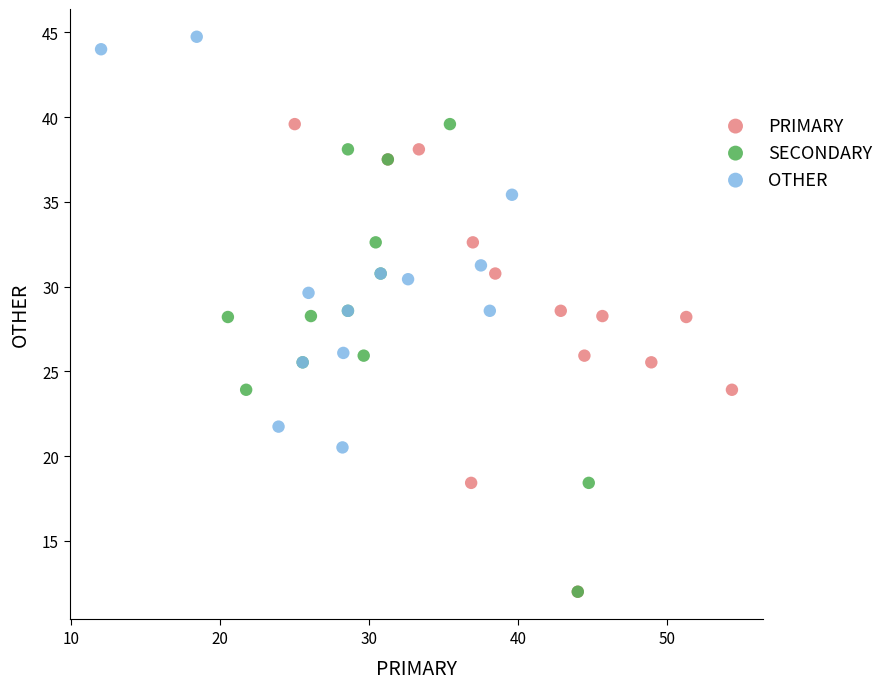

Which series reaches the maximum Y coordinate?

OTHER